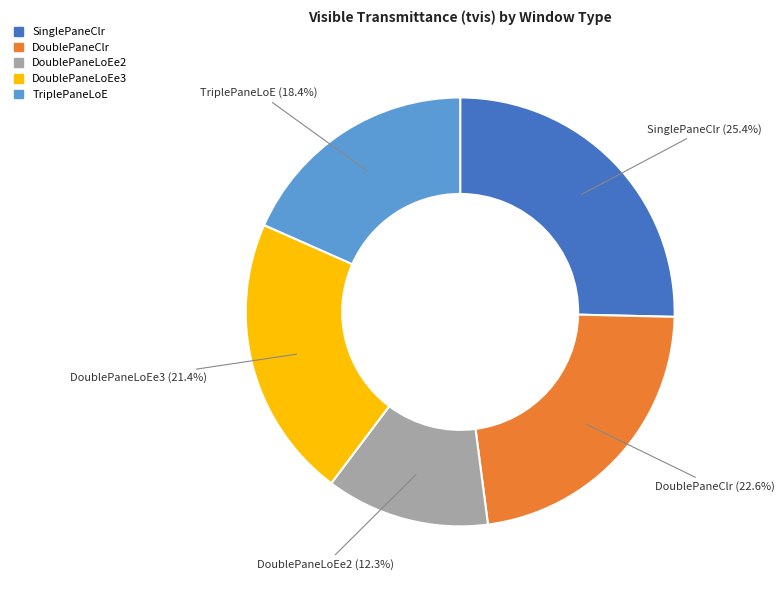

What percentage is the DoublePaneLoEe3 slice, to the nearest percent?

21%